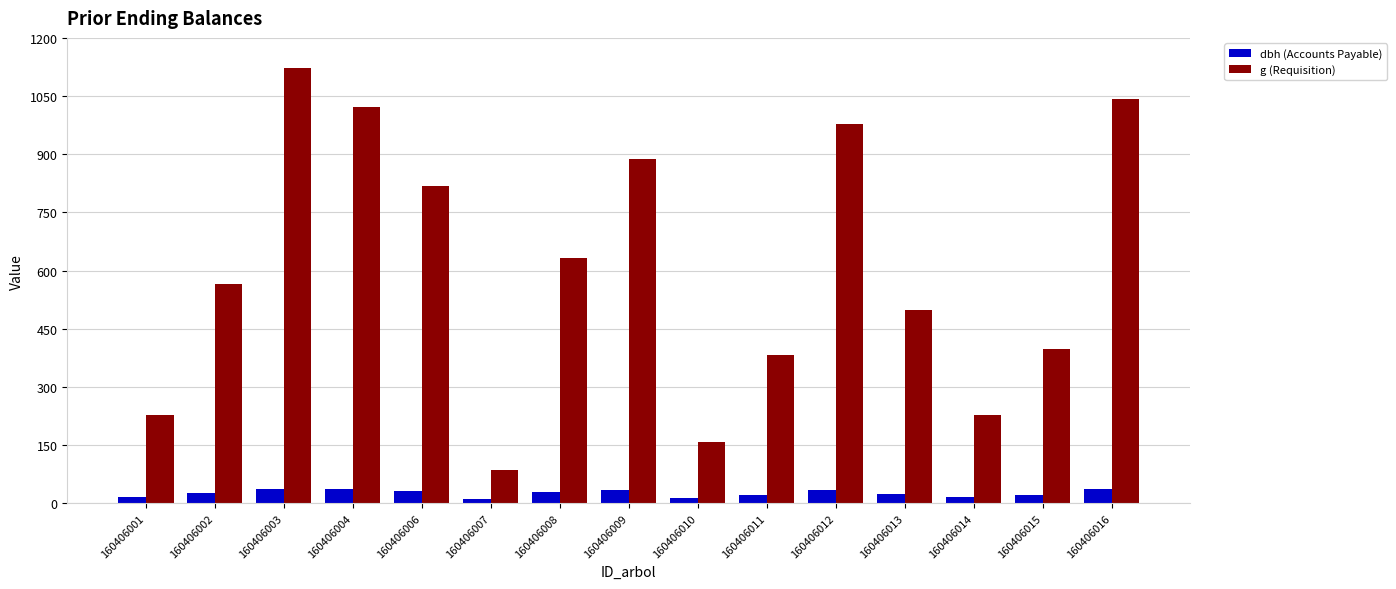

Which series has the largest total across all categories?

g (Requisition)